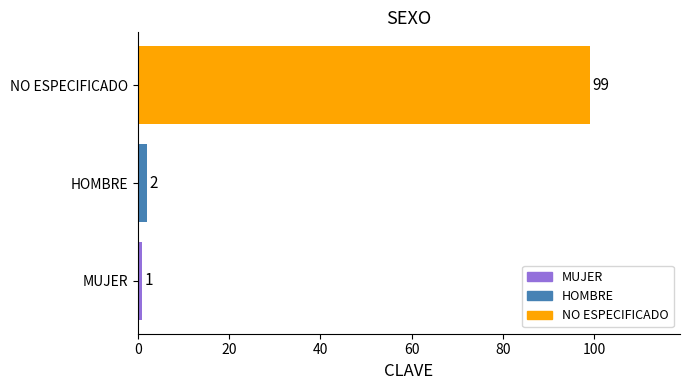

How many data points does each series have?

3